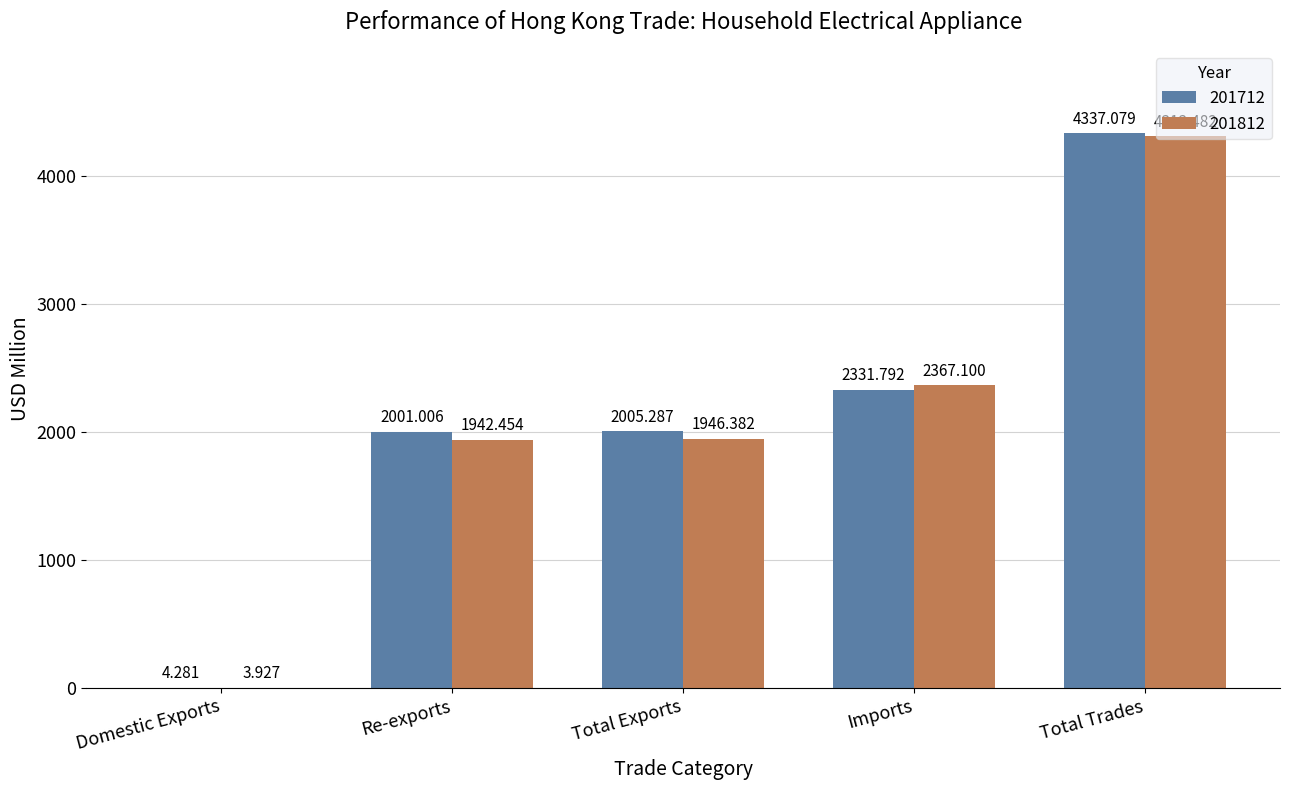

What are all the series names shown in the legend?

201712, 201812